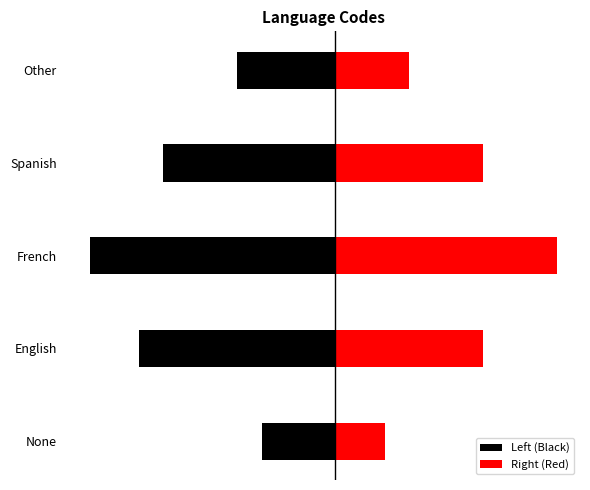

List the series in order of their peak value, highest first.

Right (Red), Left (Black)